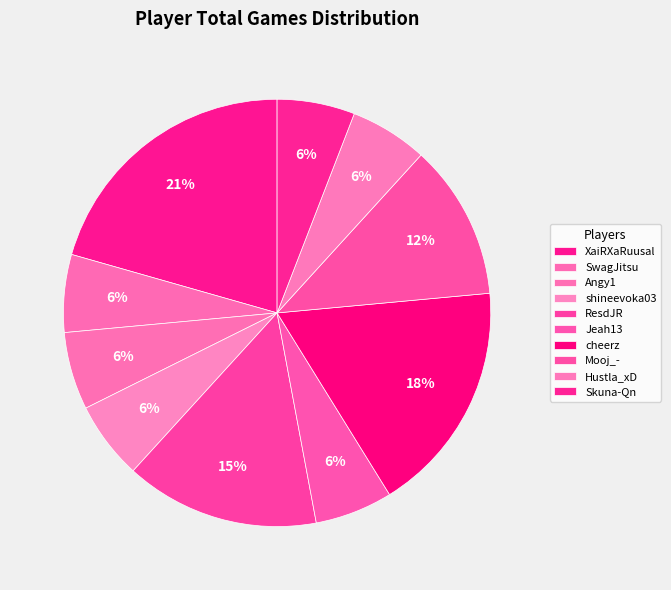

Is it true that Hustla_xD is 1% of the pie?

False